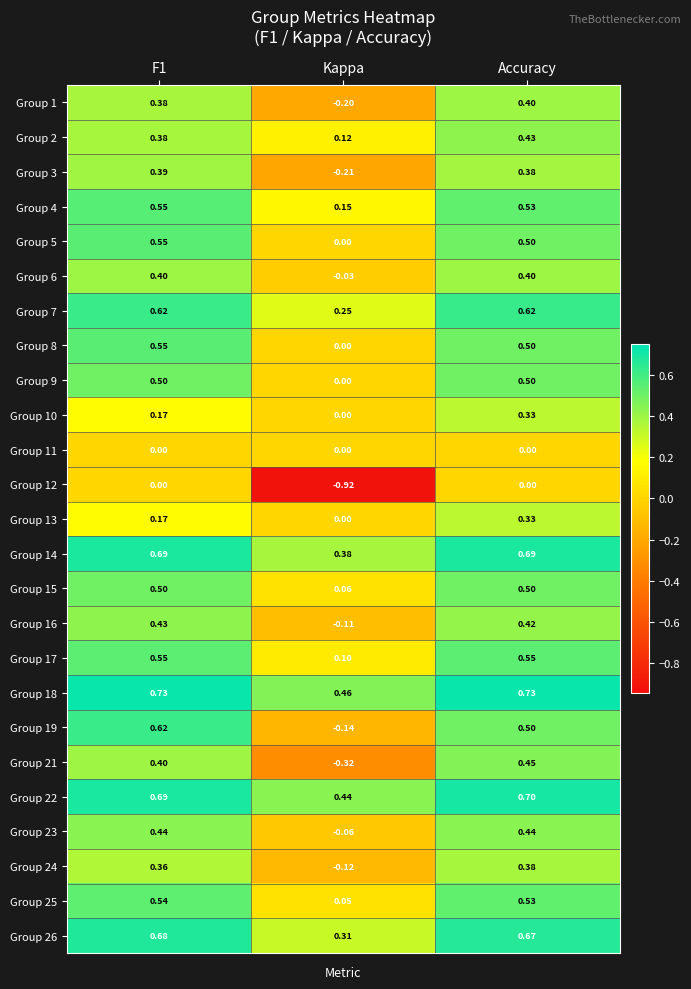

Which category has the lowest value in the Group 13 series?

Kappa